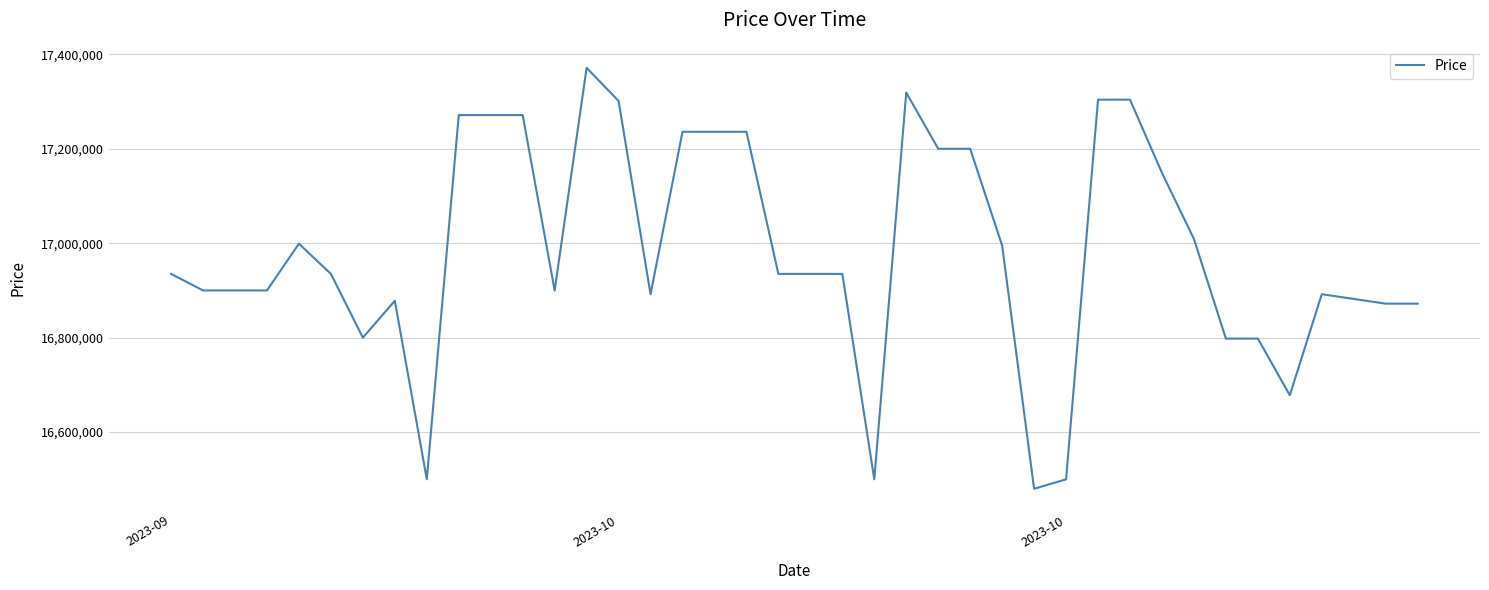

What is the minimum value shown in the chart?

16480000